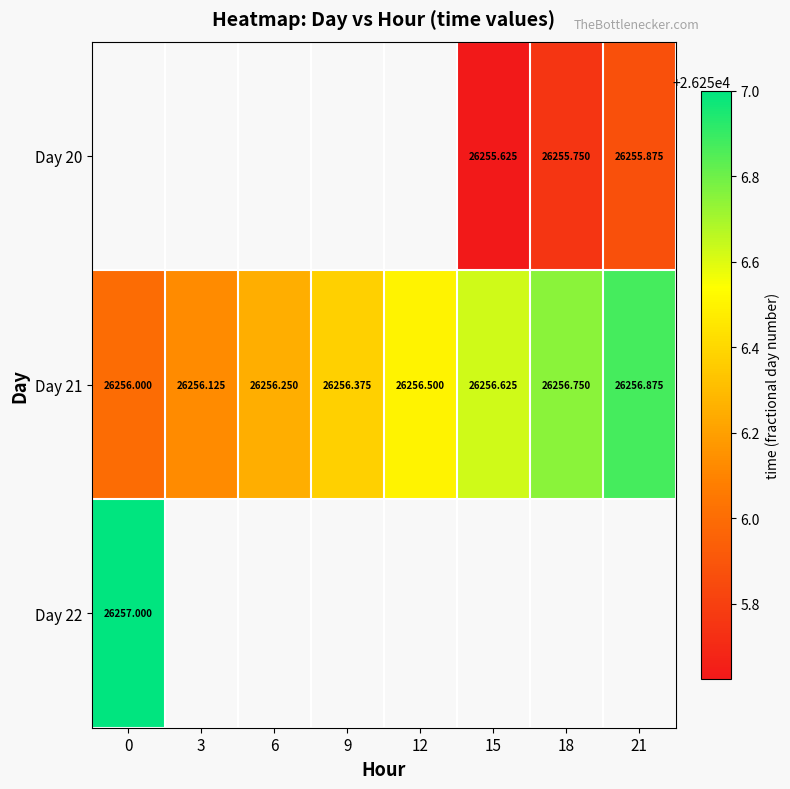

Between 6 and 9, which series saw the biggest shift?

Day 21